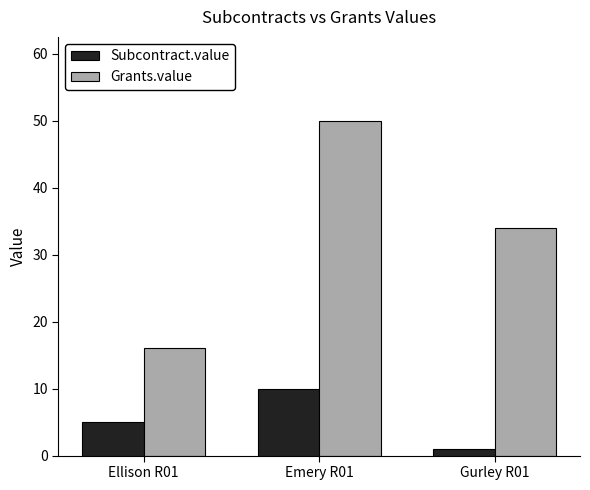

How many bars are there in total?

6